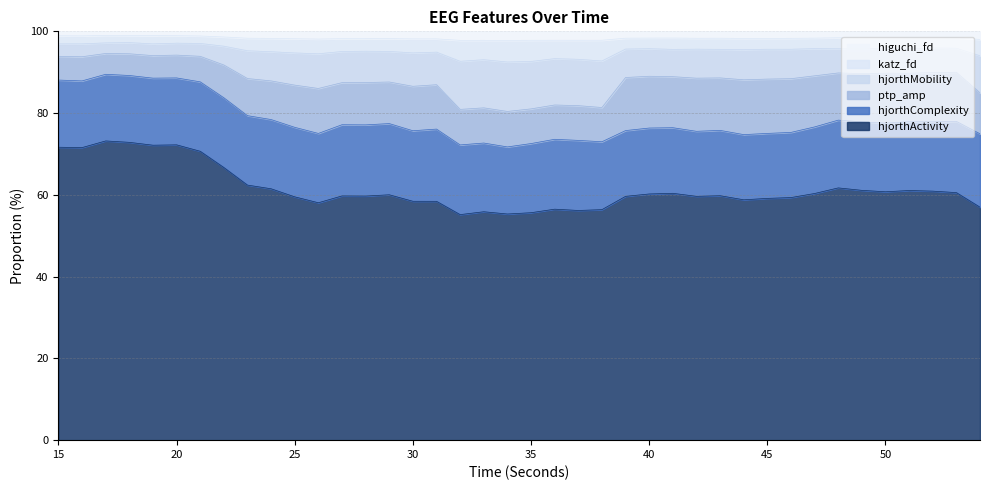

The value of hjorthActivity_EEG at 49 is 104.3. True or false?

False